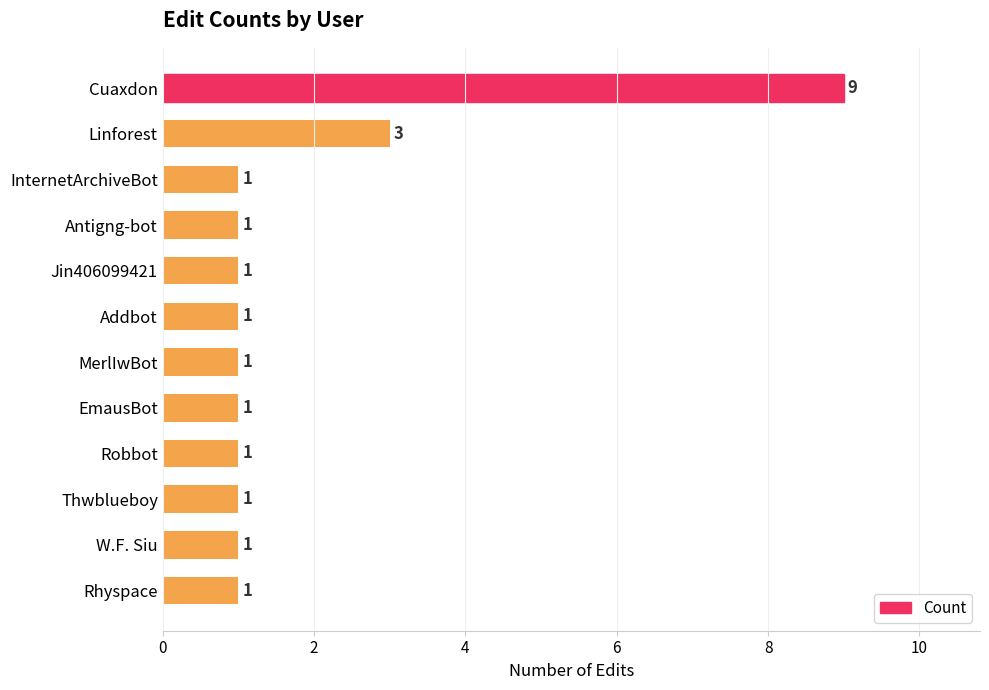

Reading bottom to top, list all the values displayed in this chart.

1	1	1	1	1	1	1	1	1	1	3	9